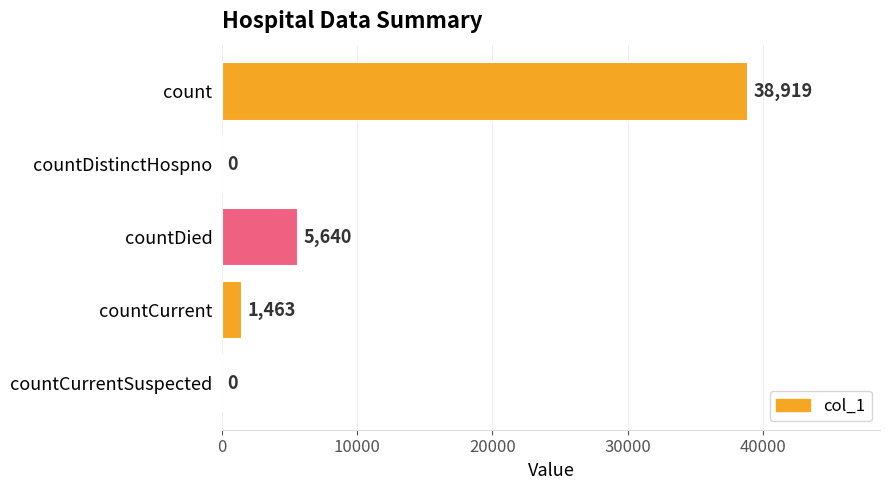

Reading bottom to top, what are all the values shown in this chart?

countCurrentSuspected=0	countCurrent=1463	countDied=5640	countDistinctHospno=0	count=38919